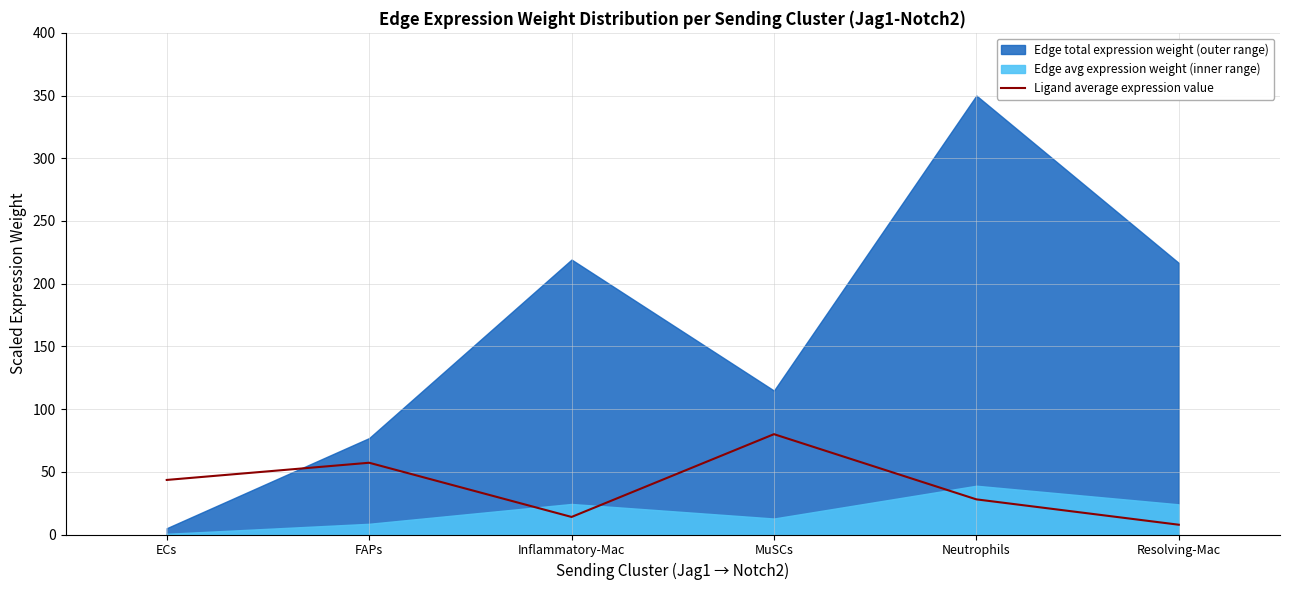

What is the difference between the second highest and second lowest values?

43.2